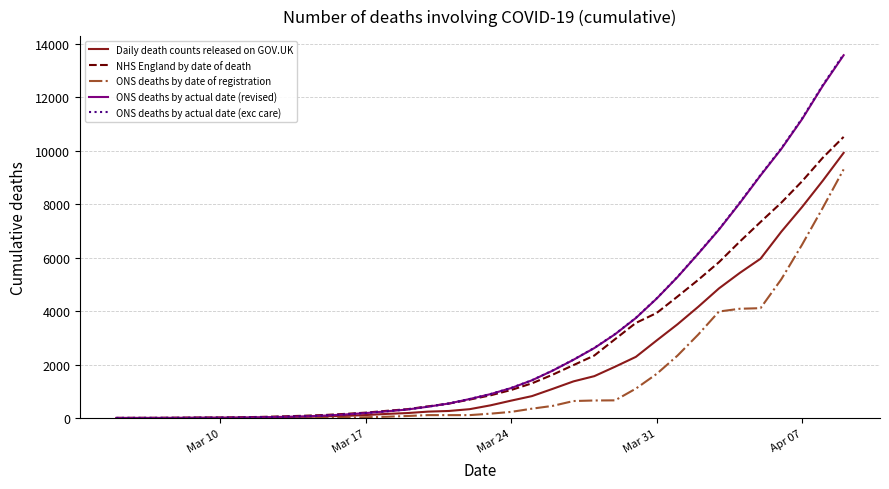

What is the difference between the maximum and second lowest values in the NHS England by date of death series?

10506